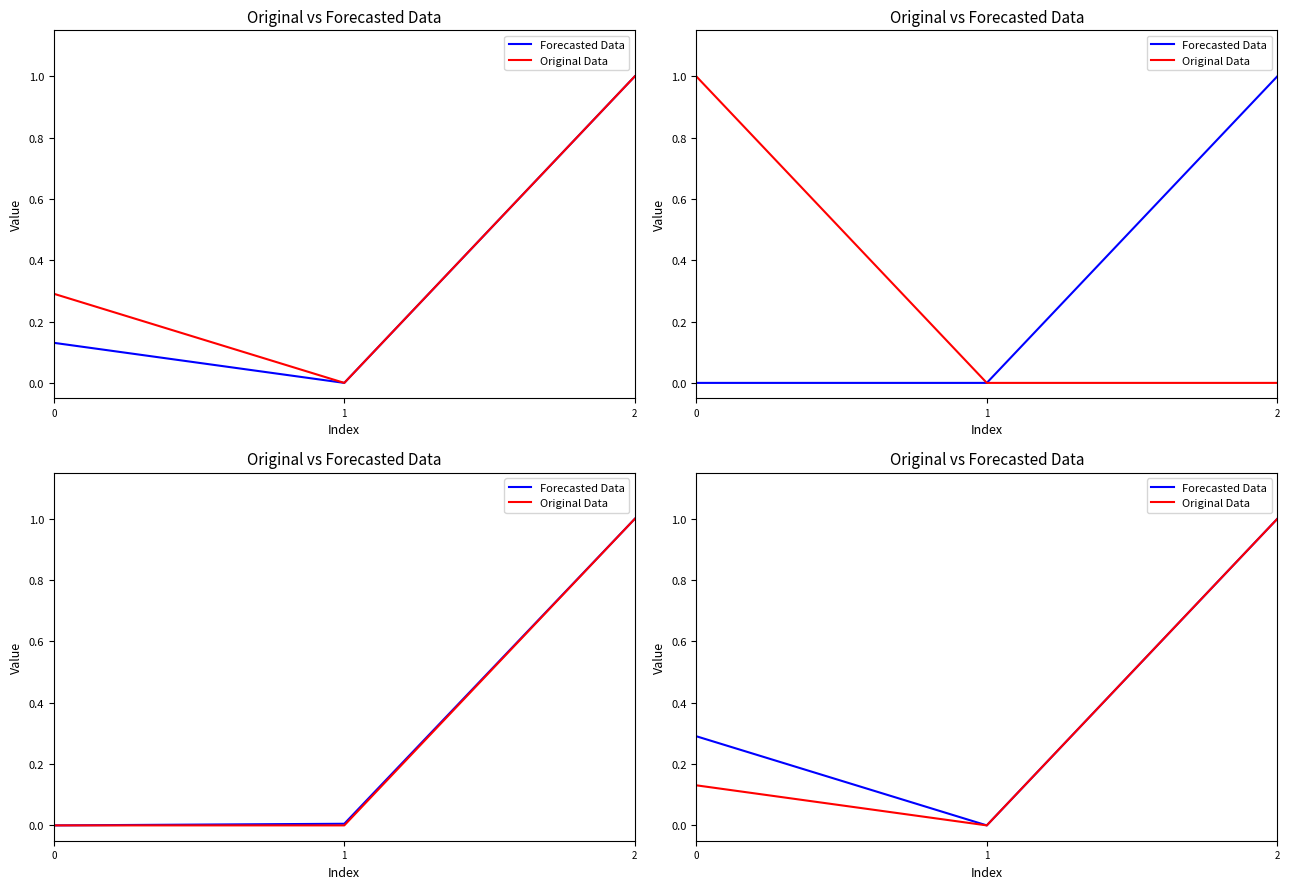

Reading left to right, extract all data points from this chart.

Forecasted Data: 0=0.3	1=0.0	2=1.0
Original Data: 0=0.1	1=0.0	2=1.0